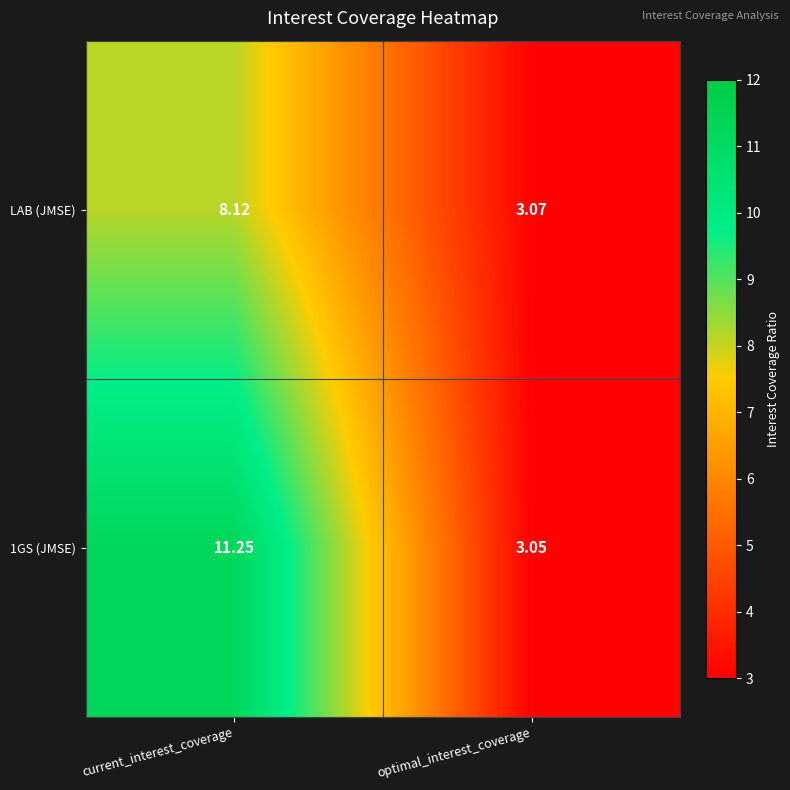

Rank the categories by 1GS (JMSE) value from highest to lowest.

current_interest_coverage, optimal_interest_coverage